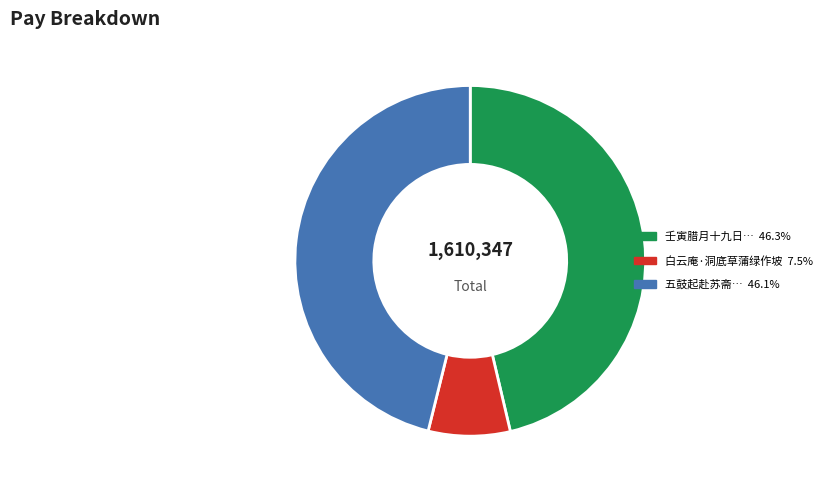

Is there a majority slice in this chart?

No